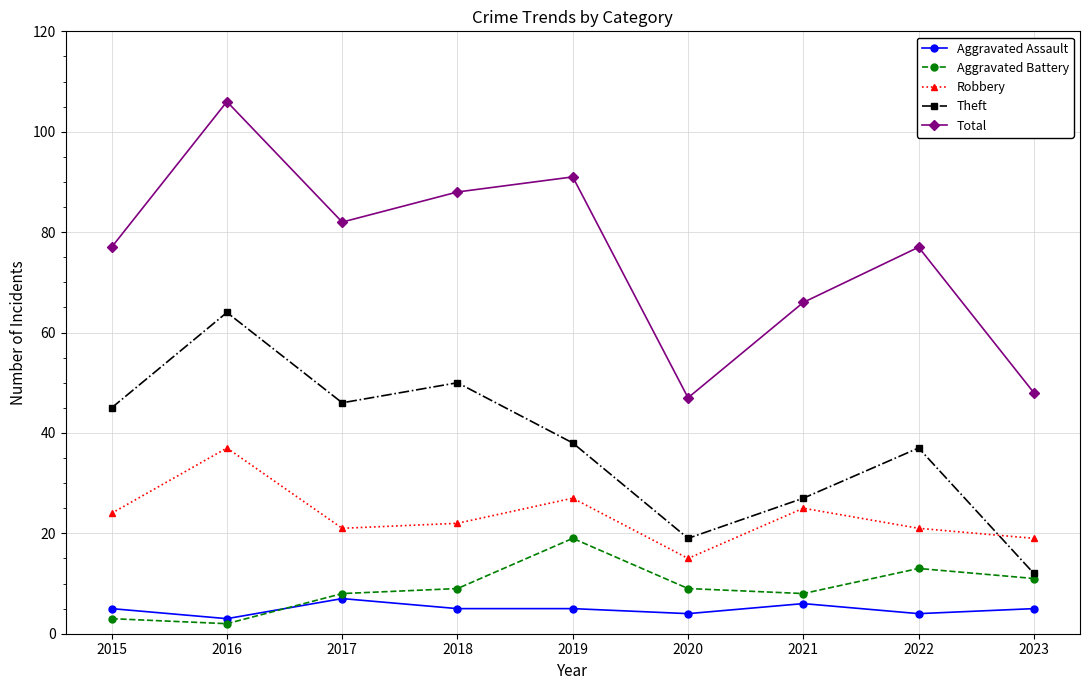

What are all the series names shown in the legend?

Aggravated Assault, Aggravated Battery, Robbery, Theft, Total